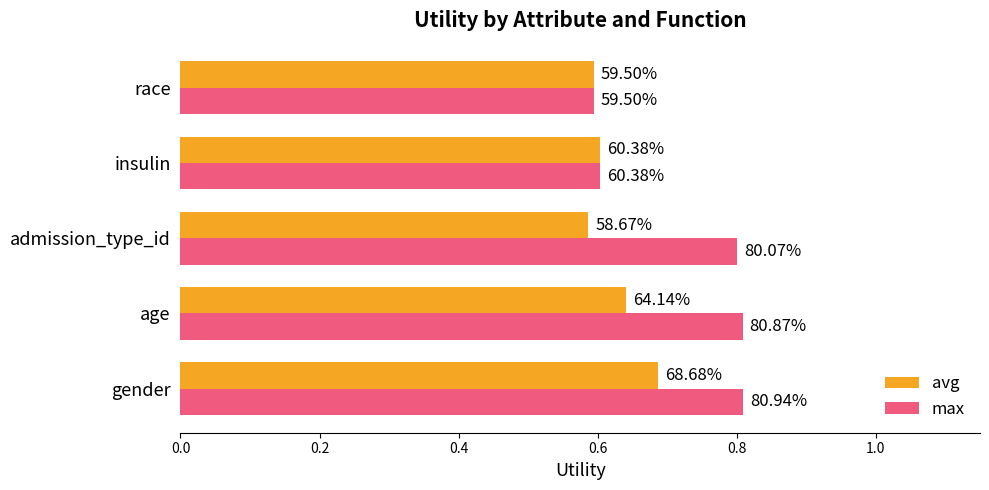

What is the sum of all max values?

3.6